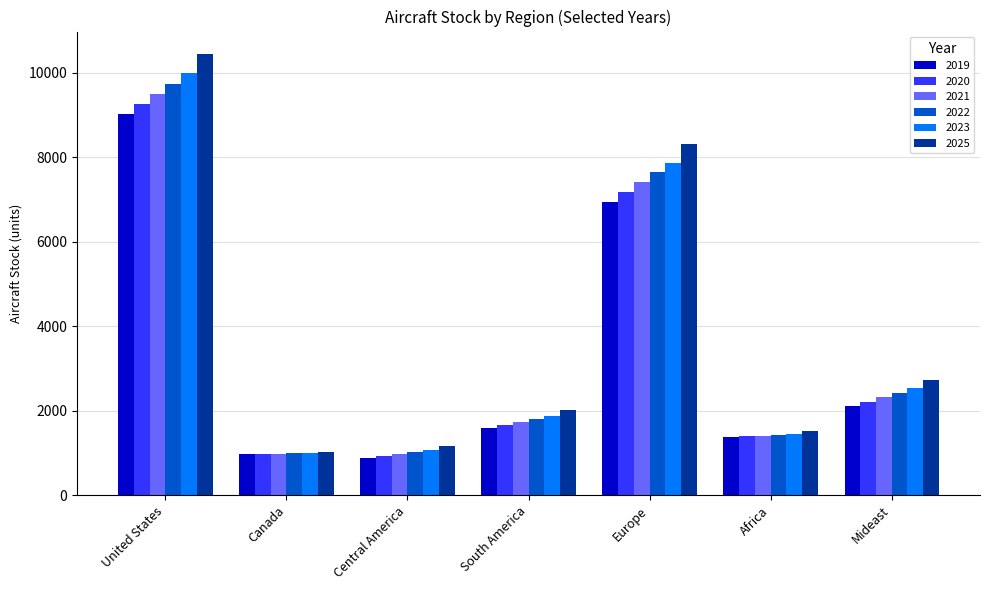

Read the 2021 value at United States.

9499.3